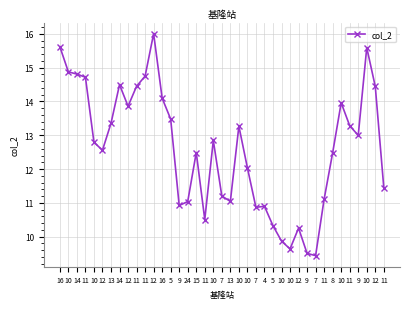

At which label is the value closest to 12?

10